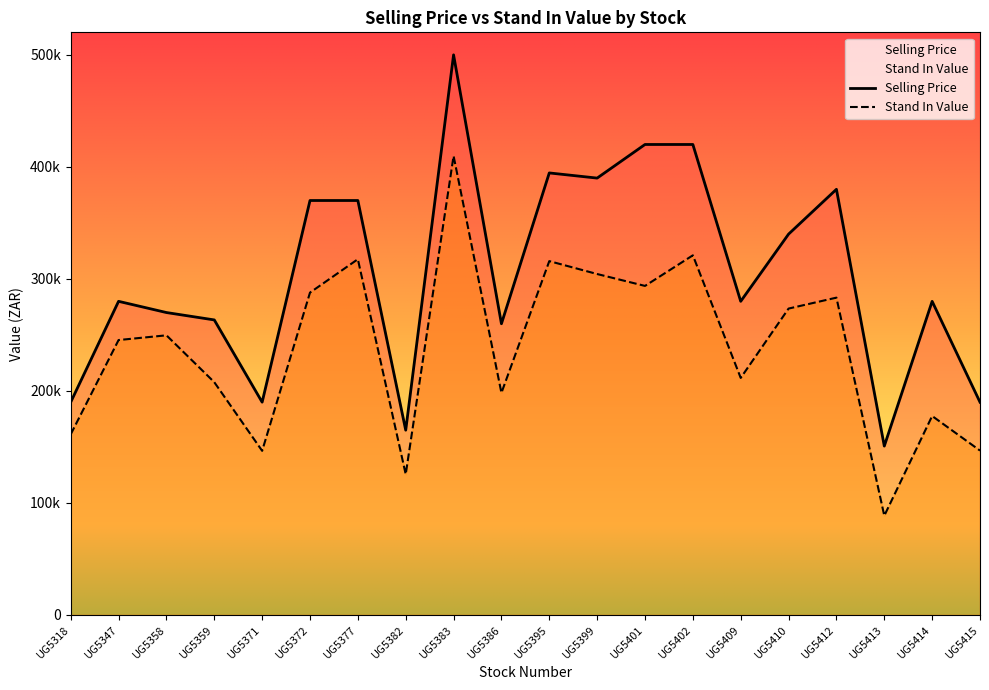

What is the lowest value of the Stand In Value series?

88553.6